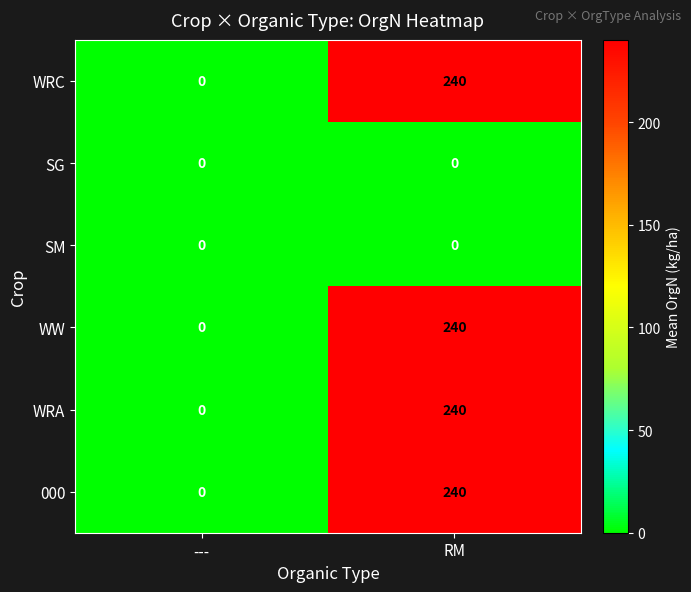

List the labels in order of WW value, largest first.

RM, ---